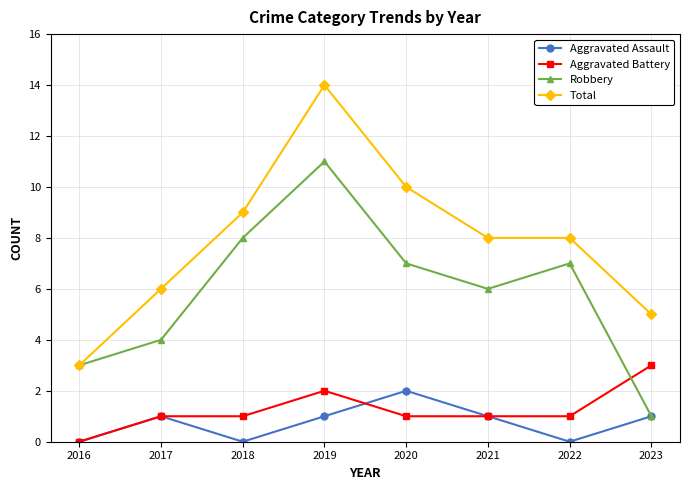

True or false: Total and Aggravated Assault cross at least once.

False